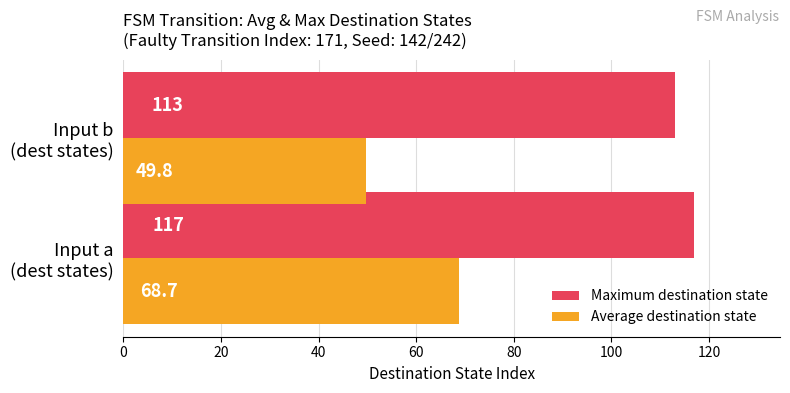

Rank the series by their maximum value, from highest to lowest.

Maximum destination state, Average destination state